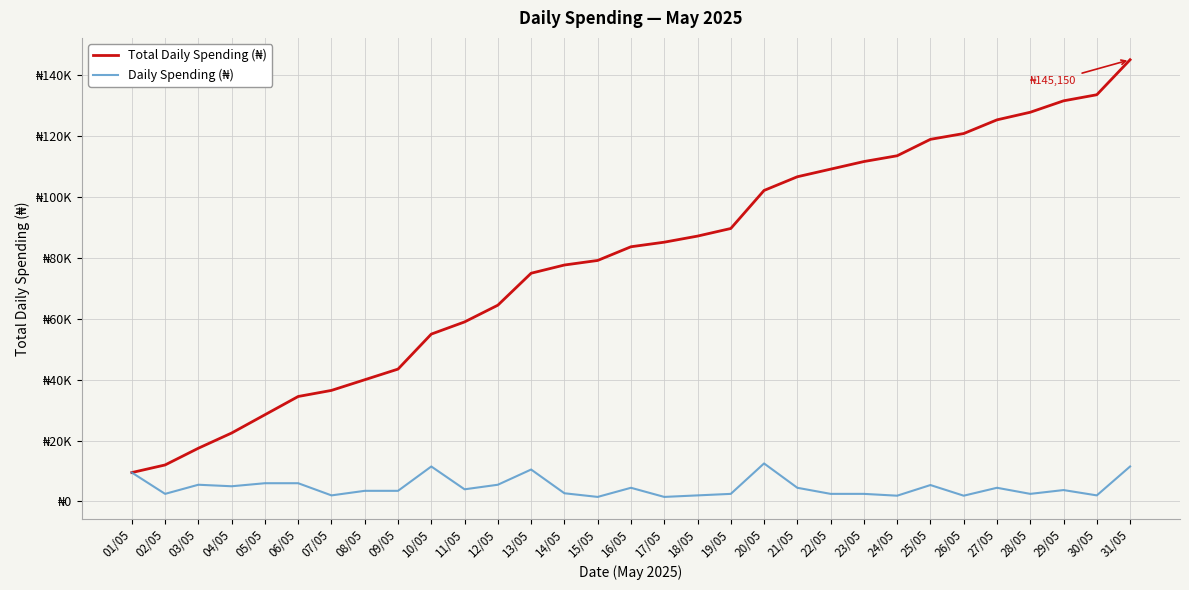

Is it true that Daily Spending (₦) equals 3828 at 22/05?

False